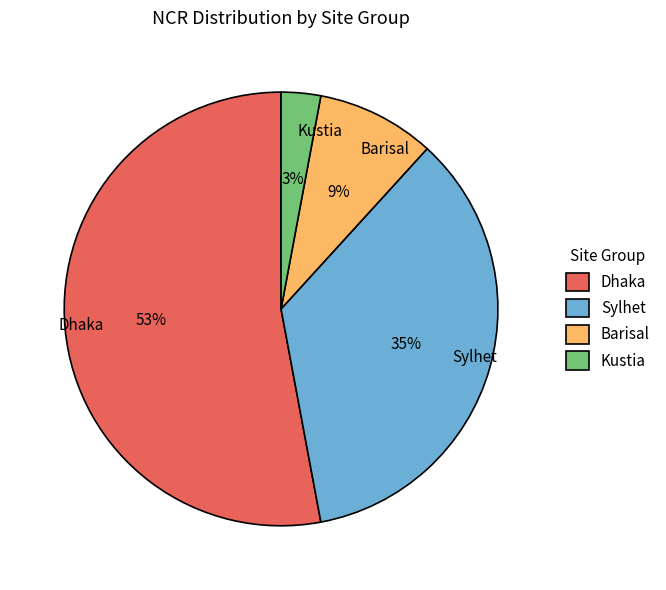

To the nearest percent, what is the difference between the Barisal and Sylhet slice percentages?

26%